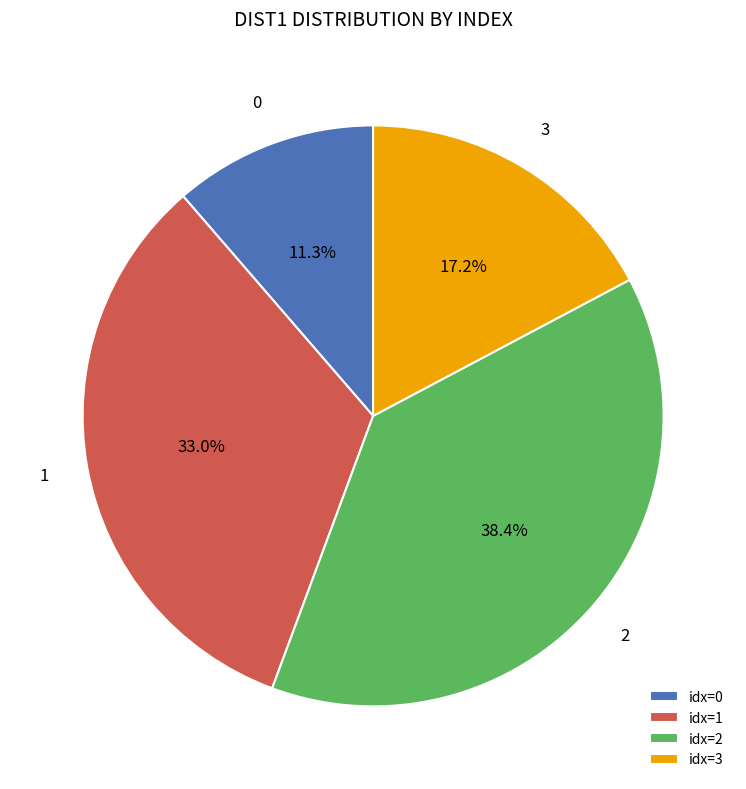

Rank the categories by value from lowest to highest.

idx=0, idx=3, idx=1, idx=2